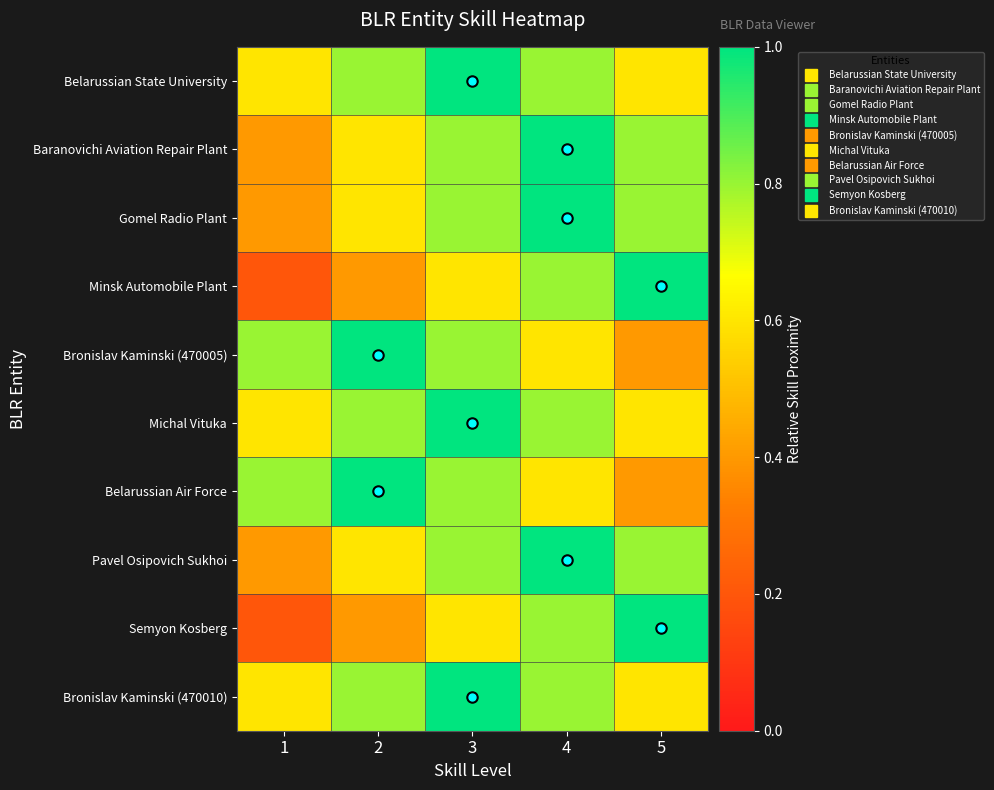

What is the smallest value displayed?

0.2